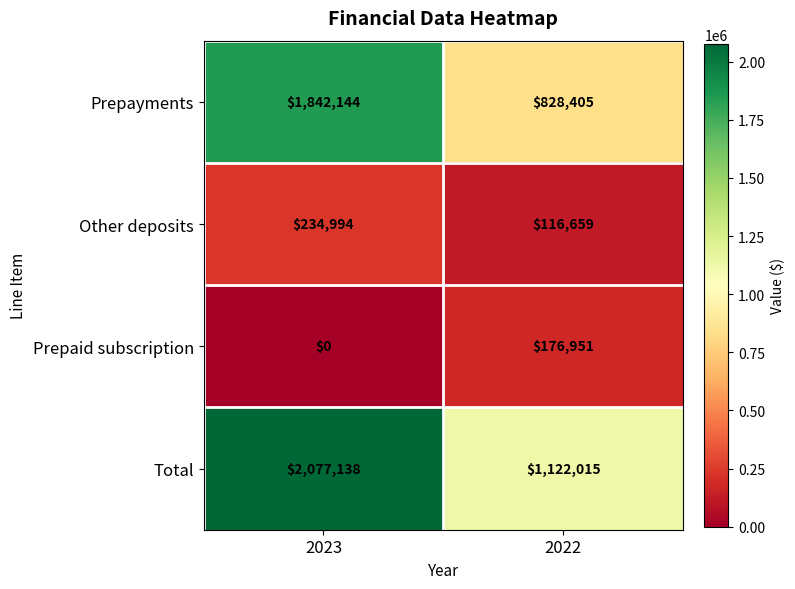

At which category is the sum across all series the highest?

2023